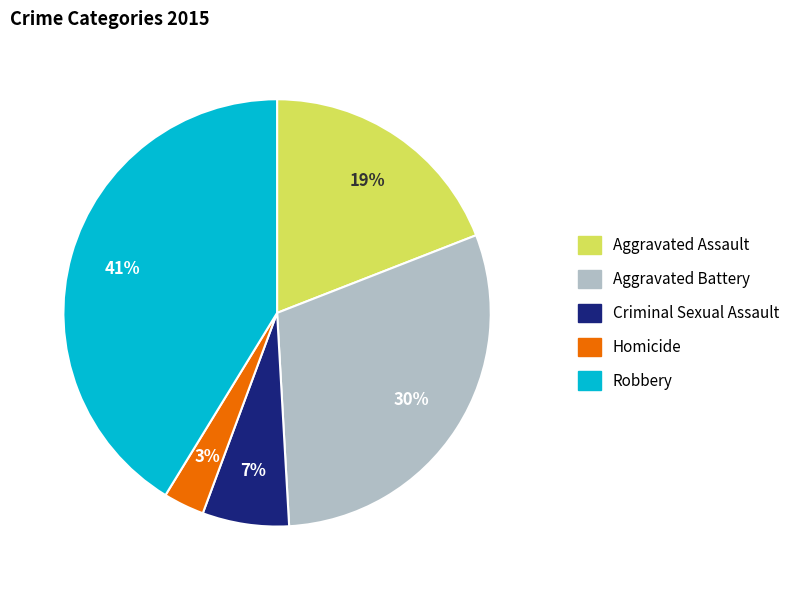

Is the sum of Criminal Sexual Assault and Aggravated Battery greater than half?

No